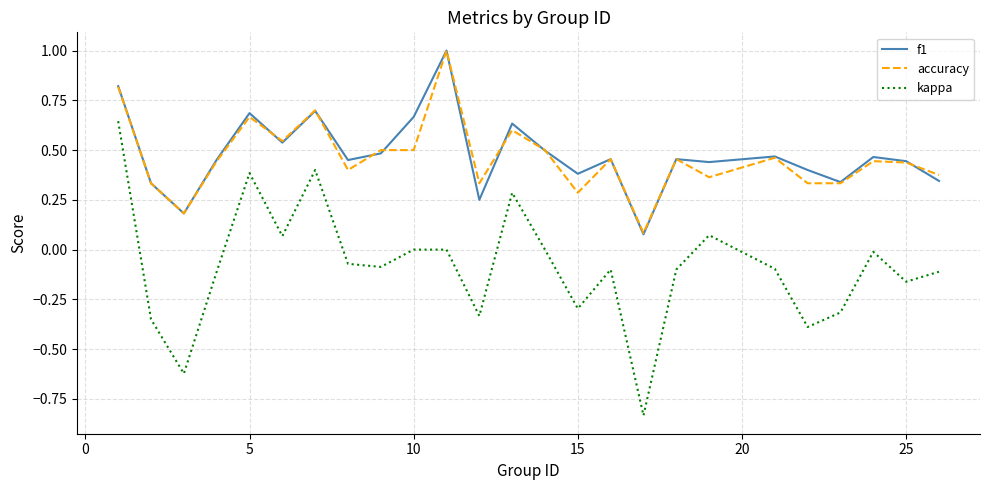

What is the maximum value for accuracy?

1.0